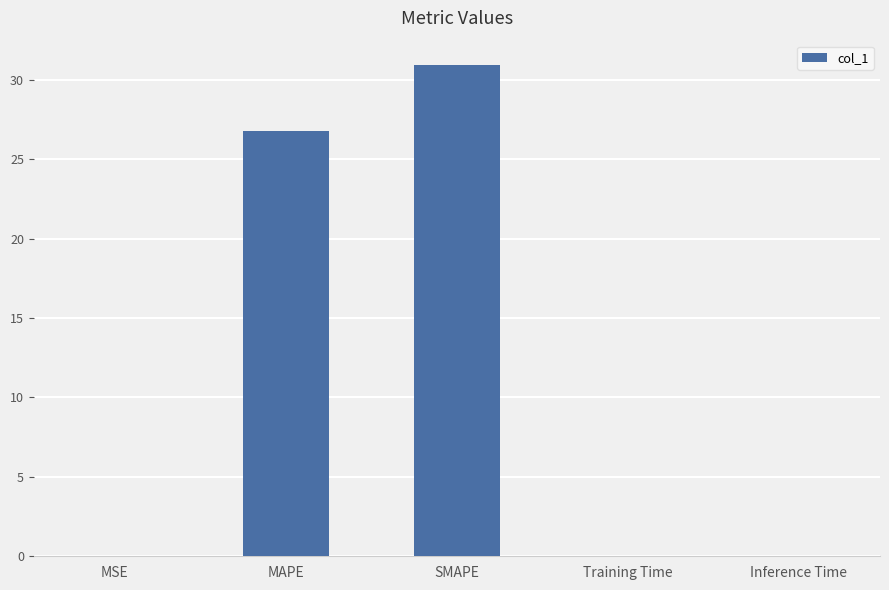

Are the bars horizontal?

No